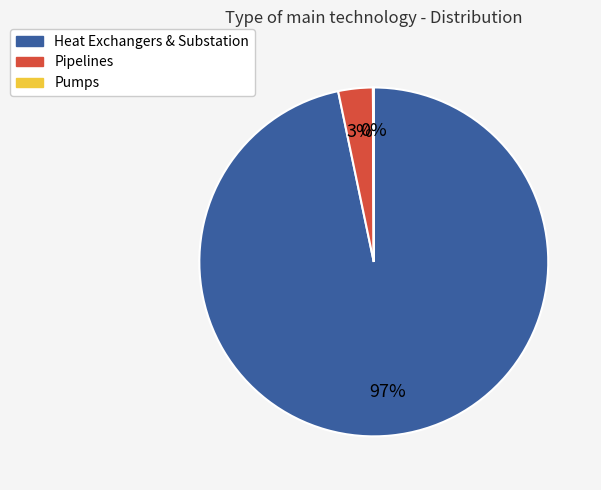

Is there any slice that represents more than half of the pie?

Yes